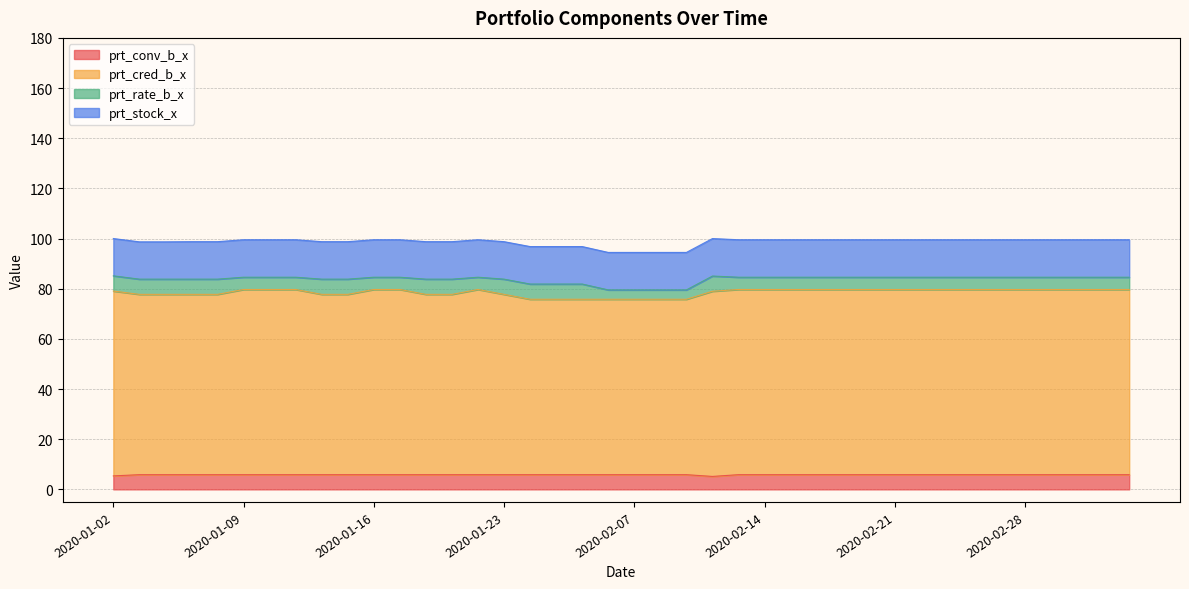

What is the difference between the maximum and minimum values in the prt_cred_b_x series?

3.9